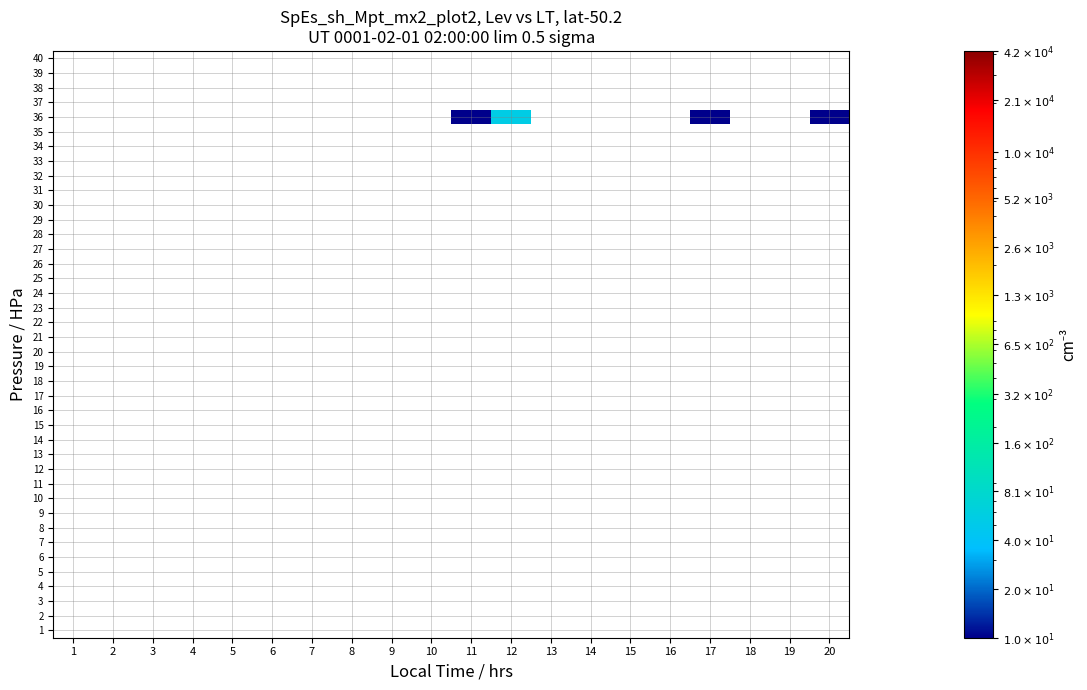

Which category has the lowest value across all series?

11